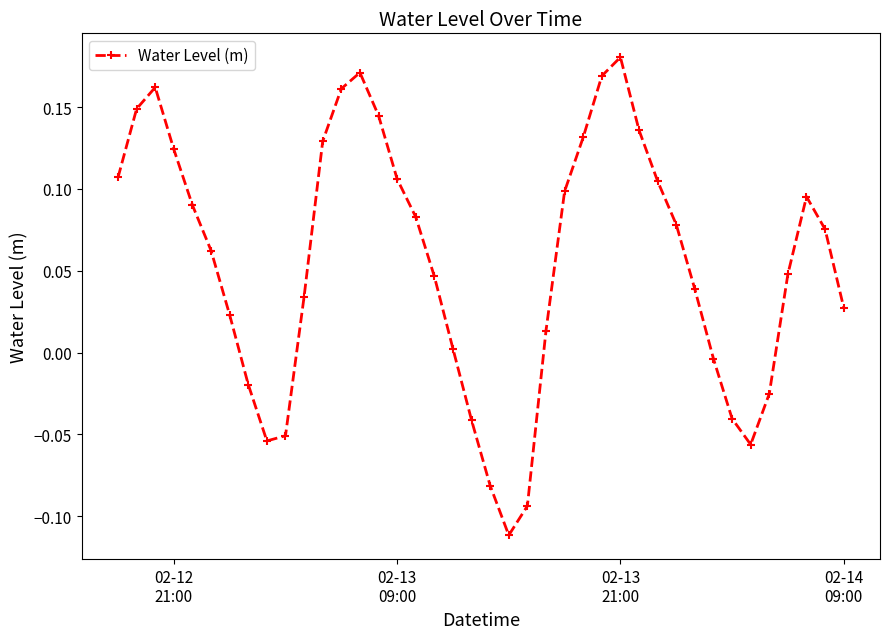

True or false: the data has more than 0 interior local peaks.

True